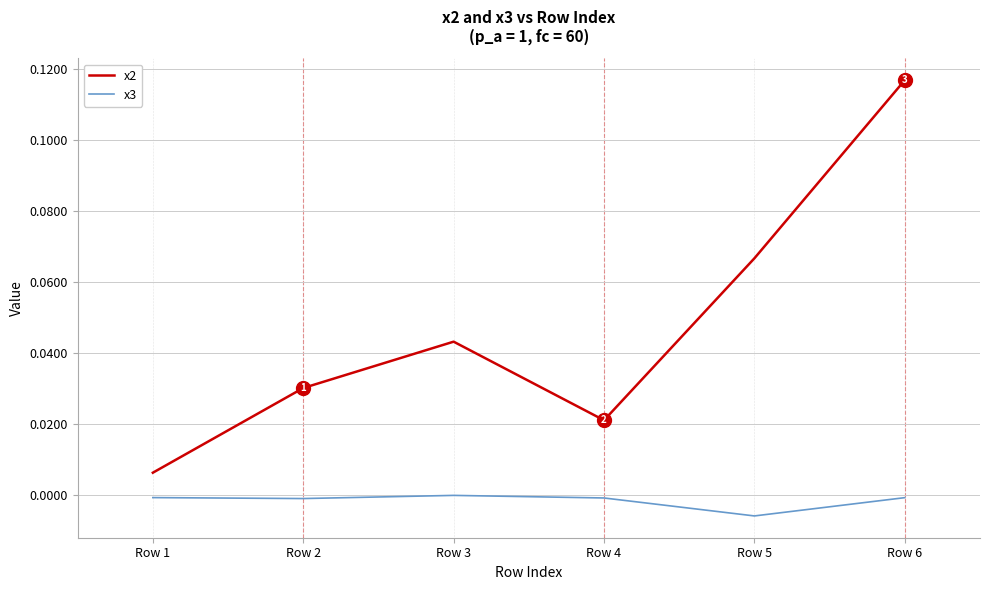

At Row 5, list the series in order from smallest to largest.

x3, x2